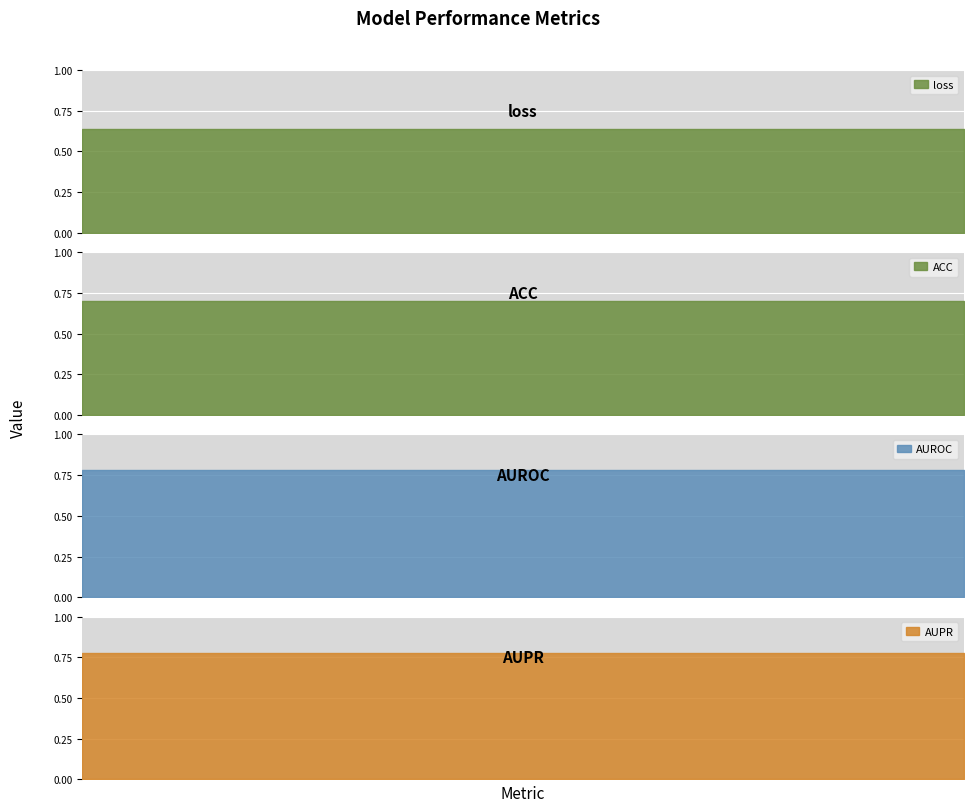

What is the change in value from loss to AUROC?

+0.1